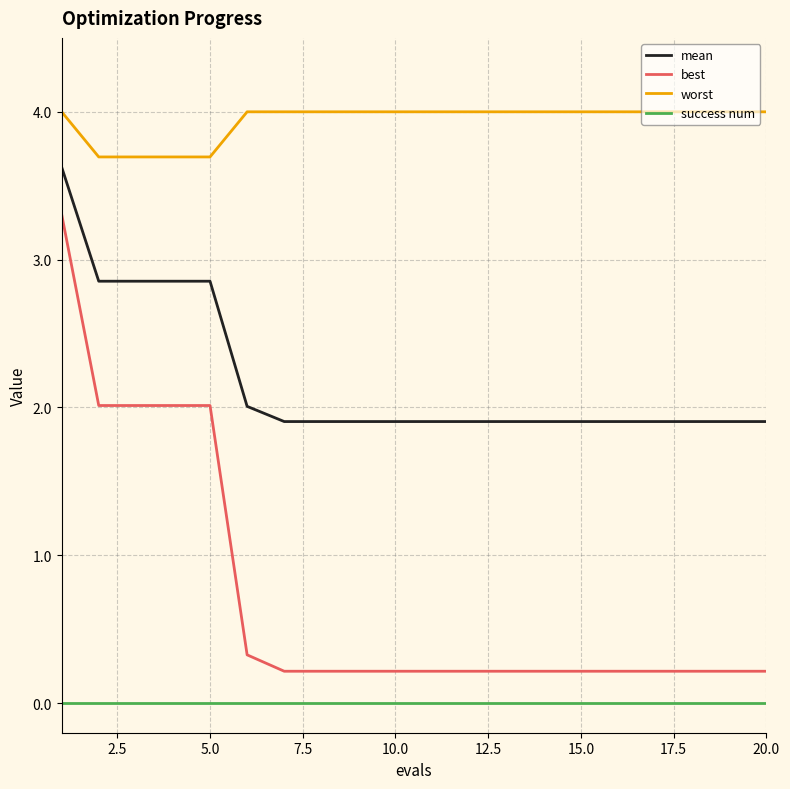

List the series in order of their peak value, lowest first.

success num, best, mean, worst